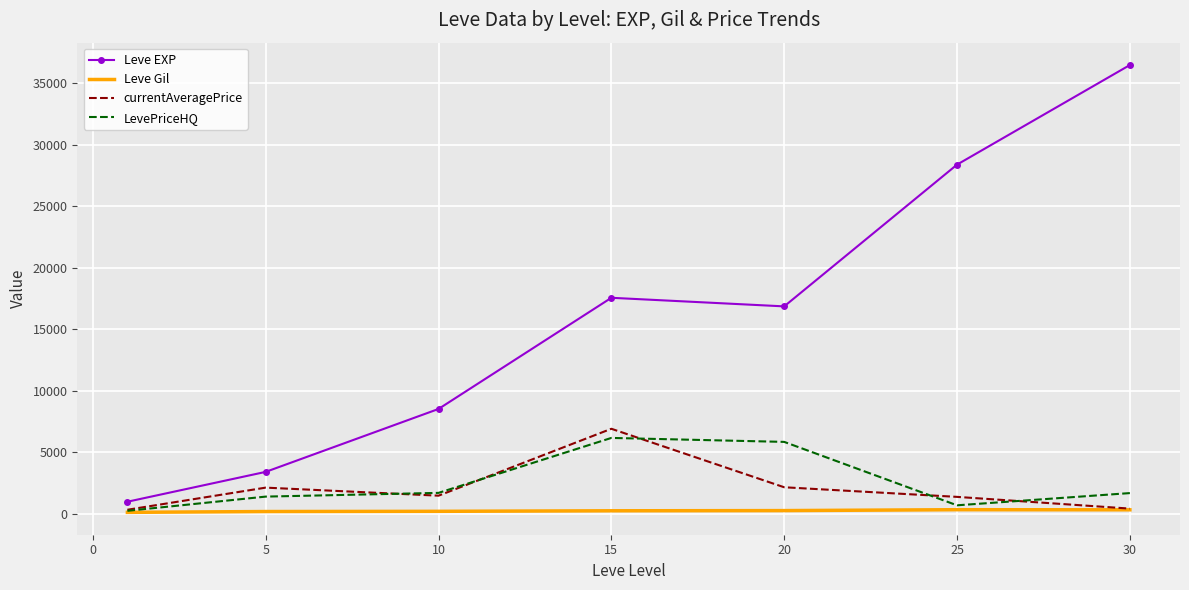

Which series has the largest range (max minus min)?

Leve EXP